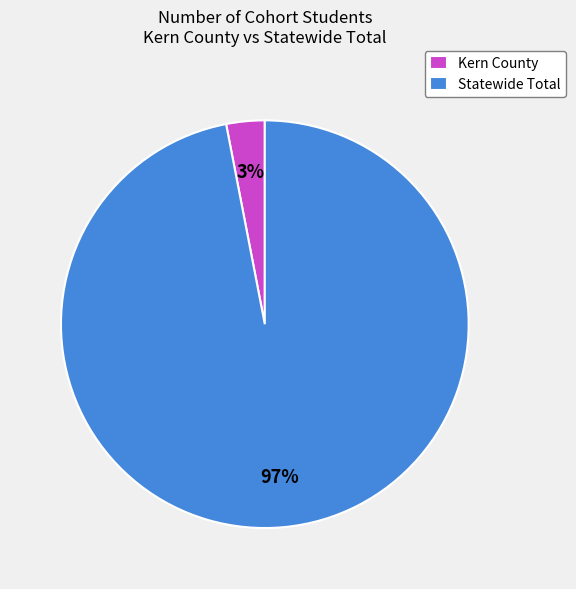

True or false: Statewide Total accounts for 86% of the total.

False